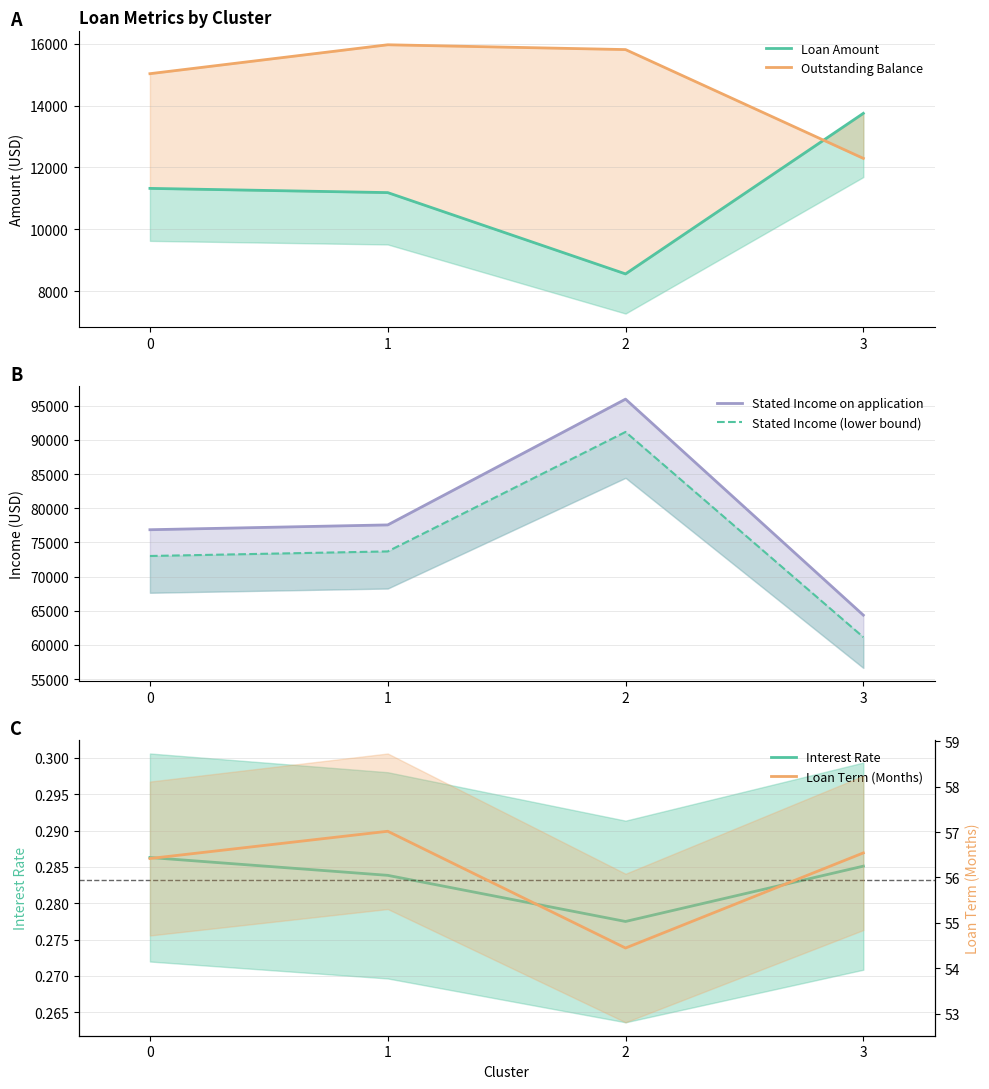

Where does the Stated Income (lower bound) series first go above 73681?

1